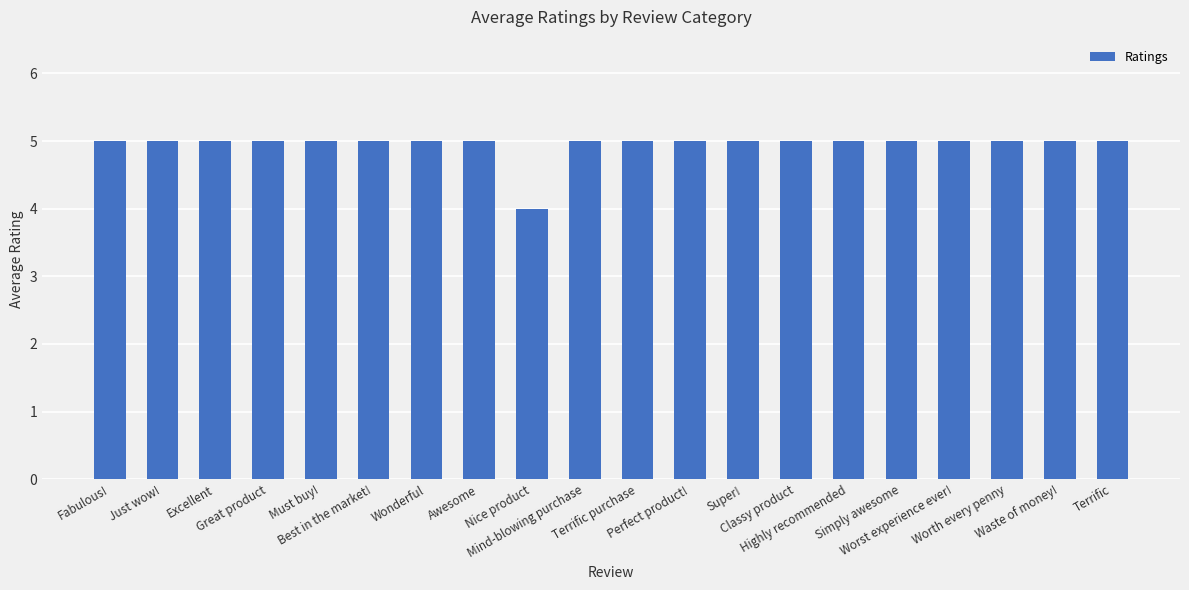

What is the maximum value shown in the chart?

5